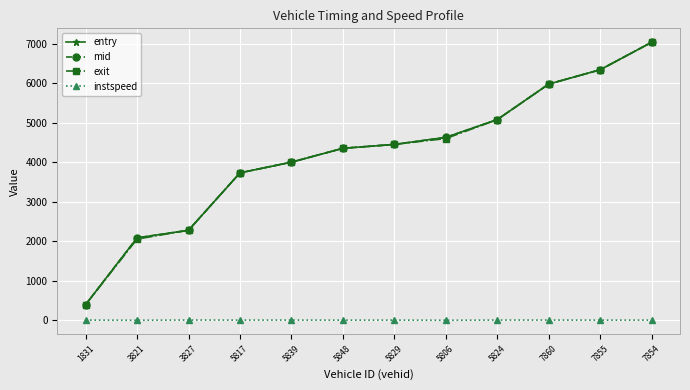

Which series changed the most between 1831 and 5839?

entry